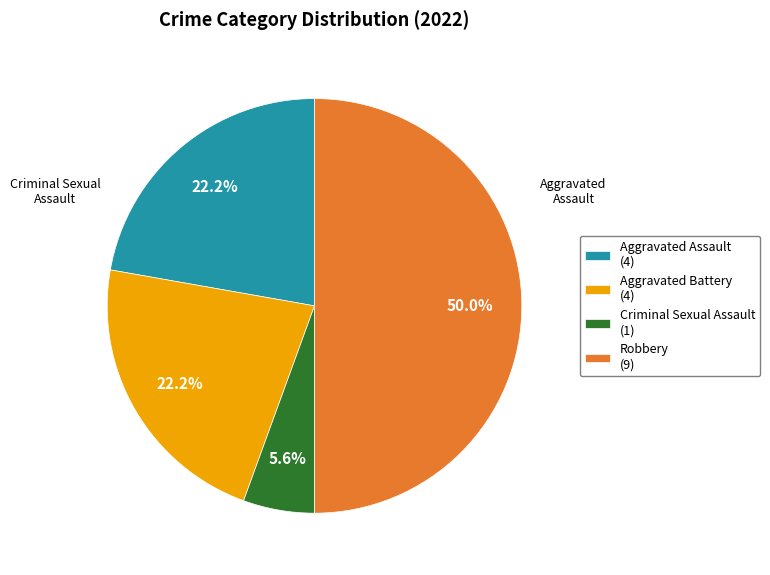

To the nearest percent, what percentage of the pie is Aggravated Battery?

22%